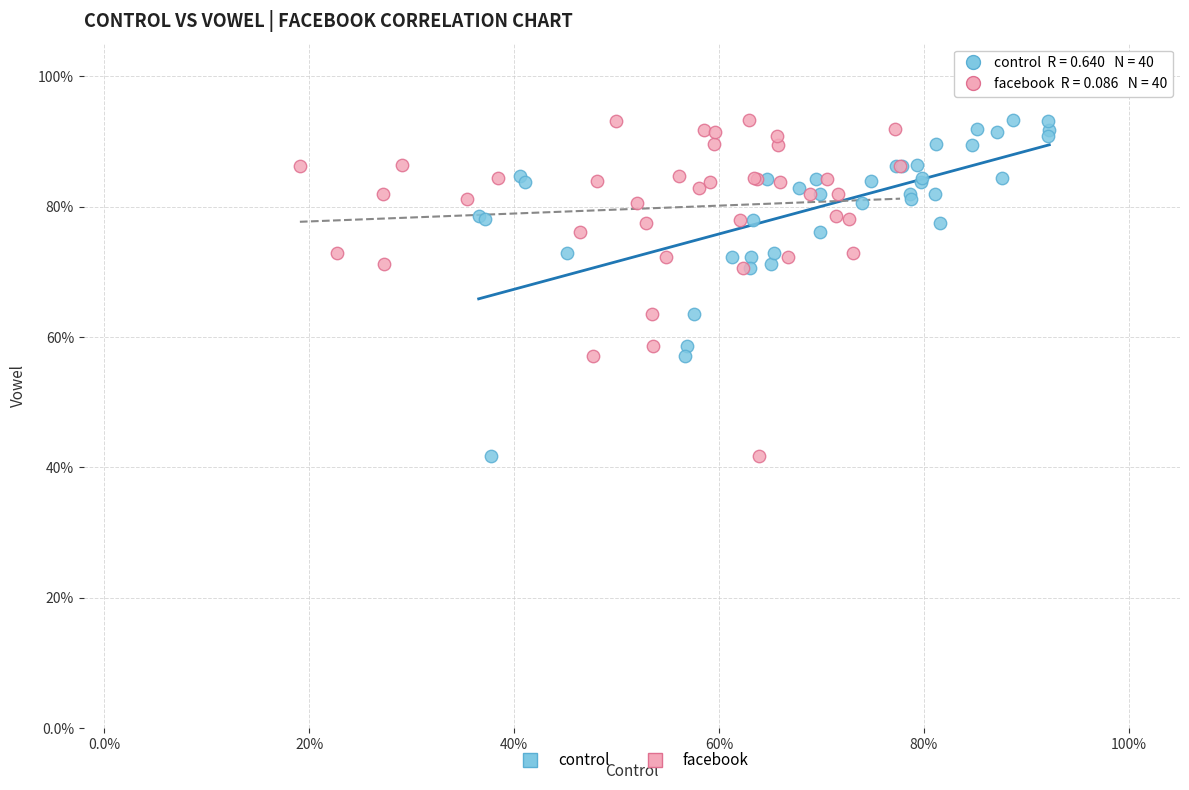

What are all the series names shown in the legend?

control, facebook